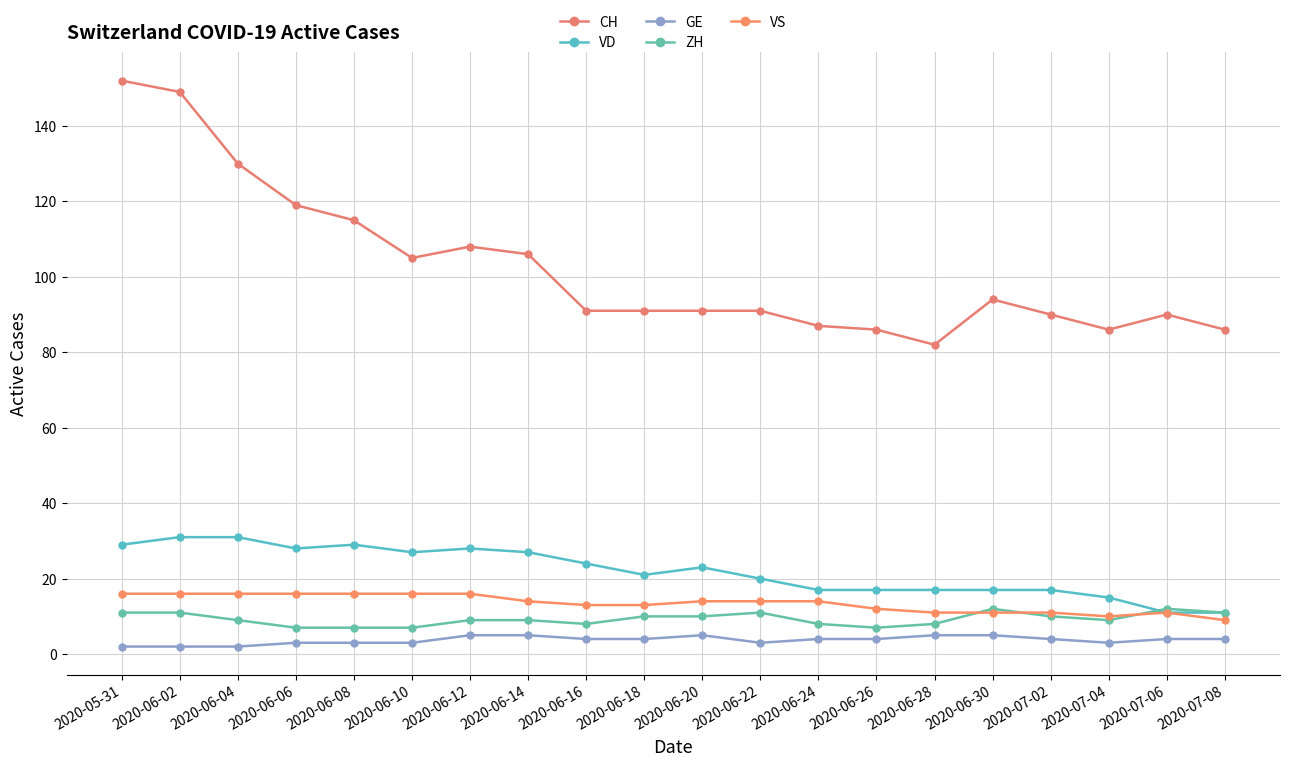

What is the spread (max minus min) of values at 2020-06-22?

88